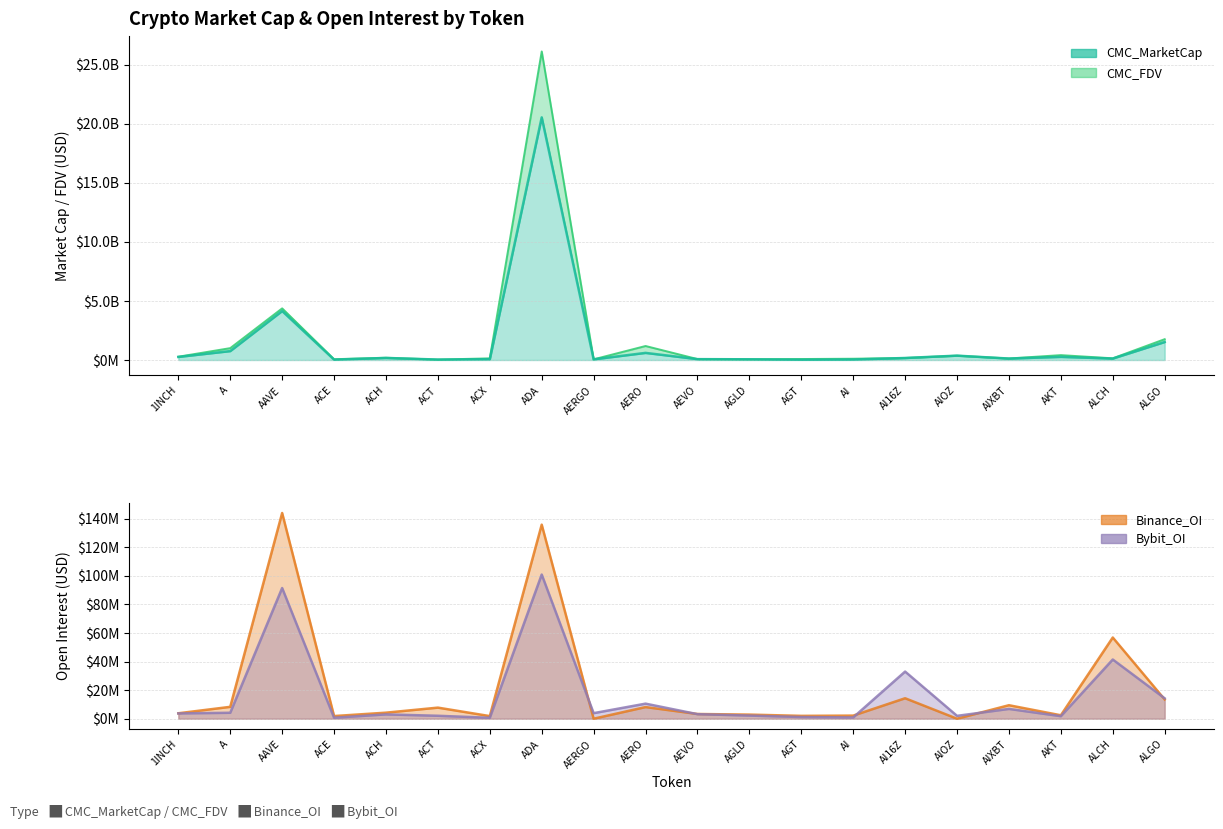

What position from the right is AGT?

8